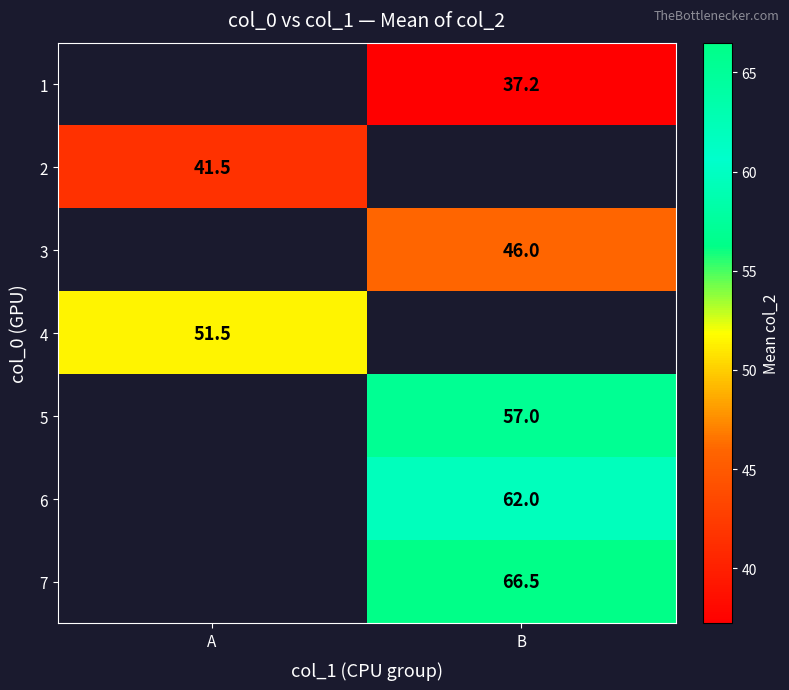

Which series has the largest range (max minus min)?

2